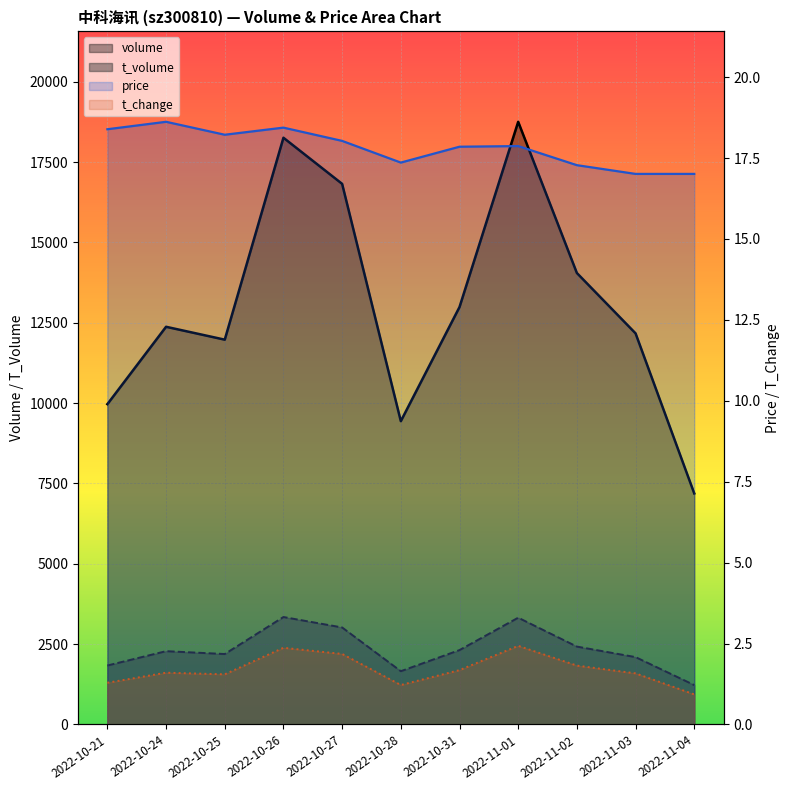

How many interior local peaks does the volume series have?

3